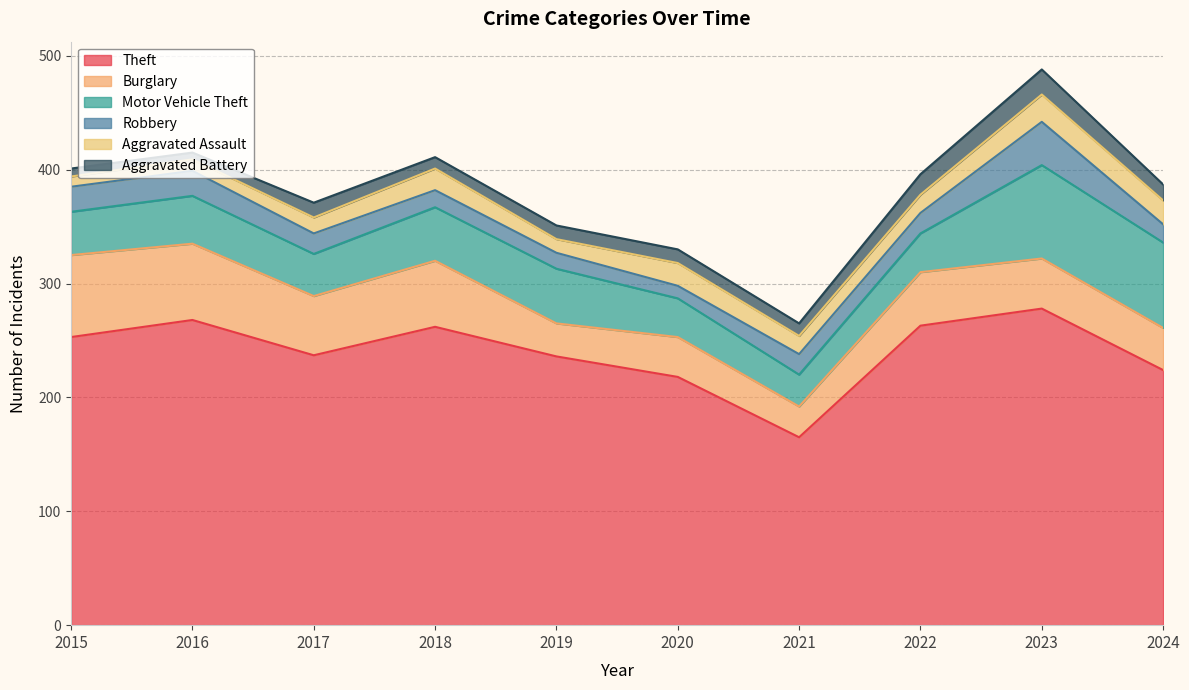

Between 2022 and 2019, which is larger?

2022